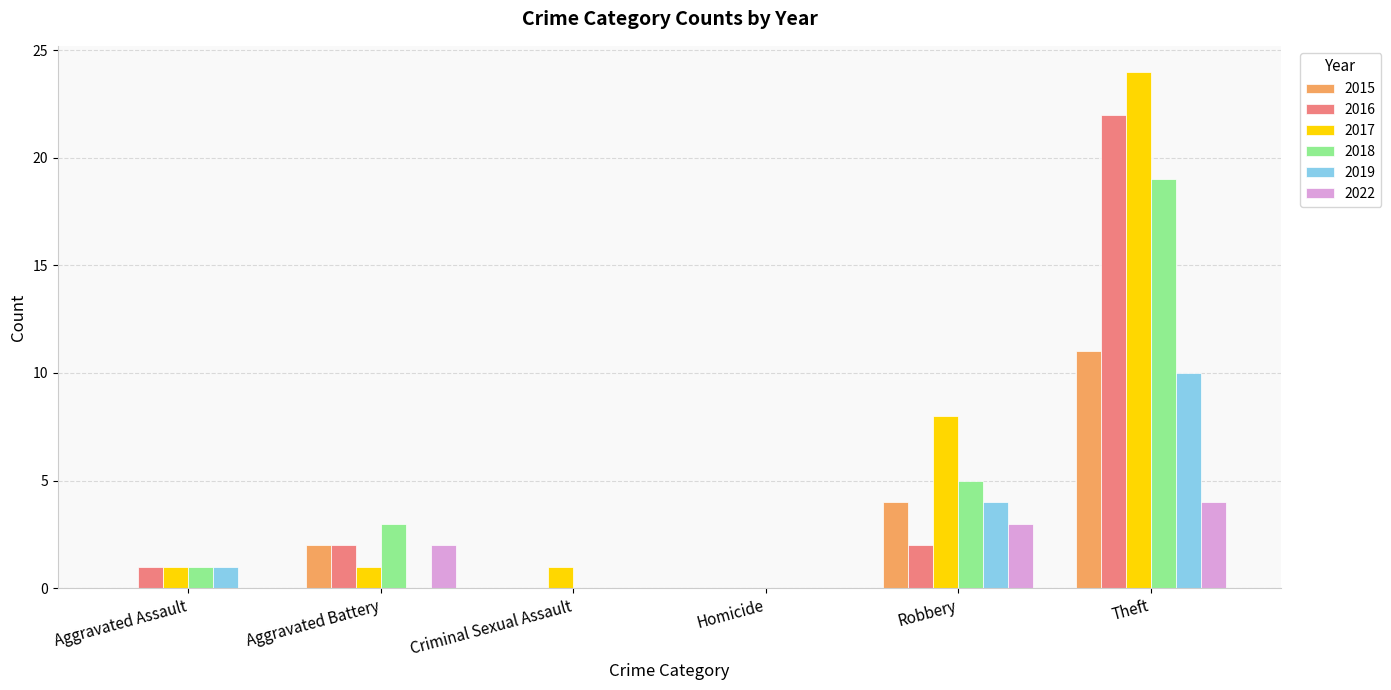

Count the number of data series in this chart.

6